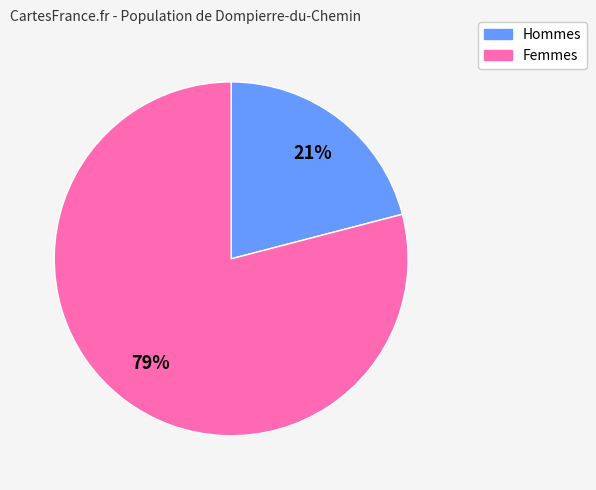

To the nearest percent, what is the average slice percentage?

50%